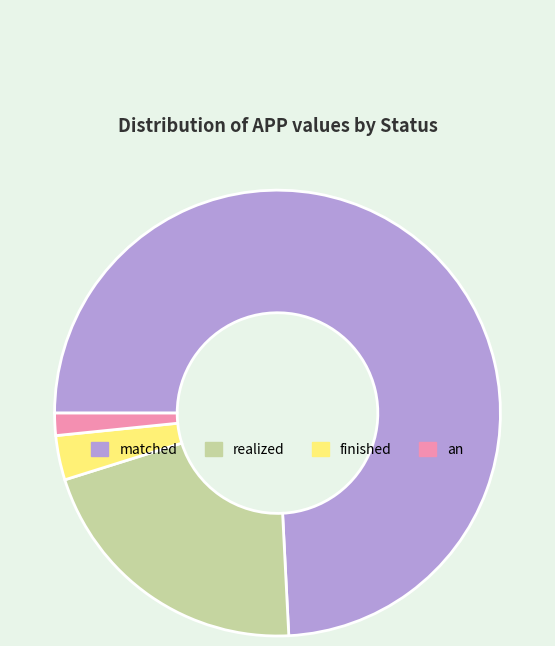

Which slice is the smallest?

an